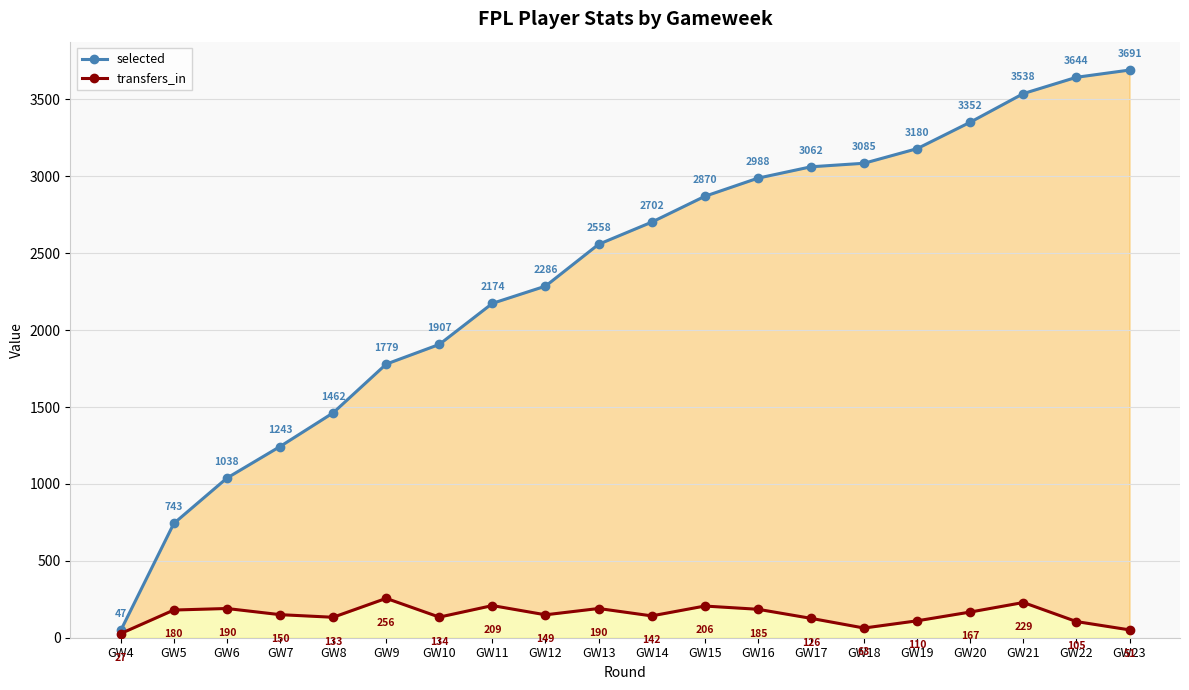

What is the sum of the transfers_in values at GW20 and GW11?

376